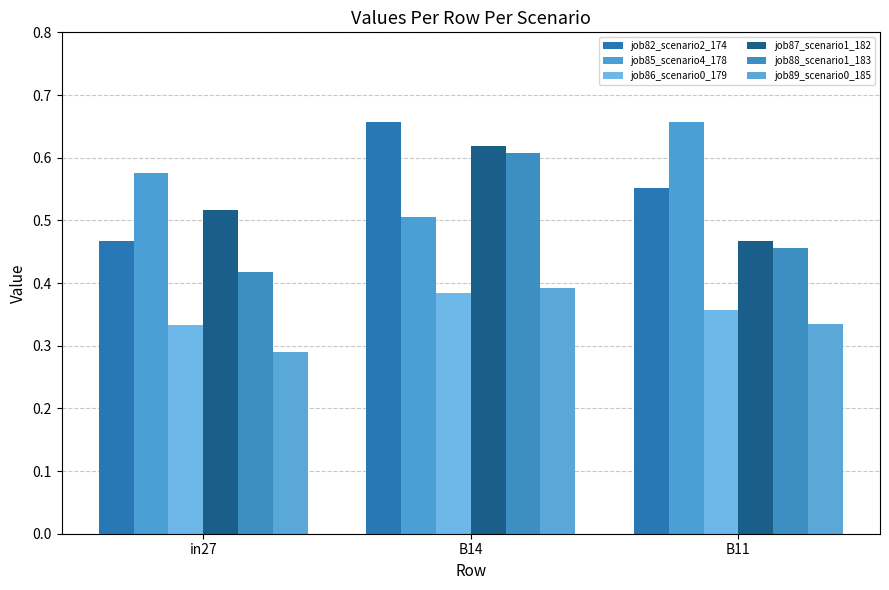

What is the highest value of the job88_scenario1_183 series?

0.6